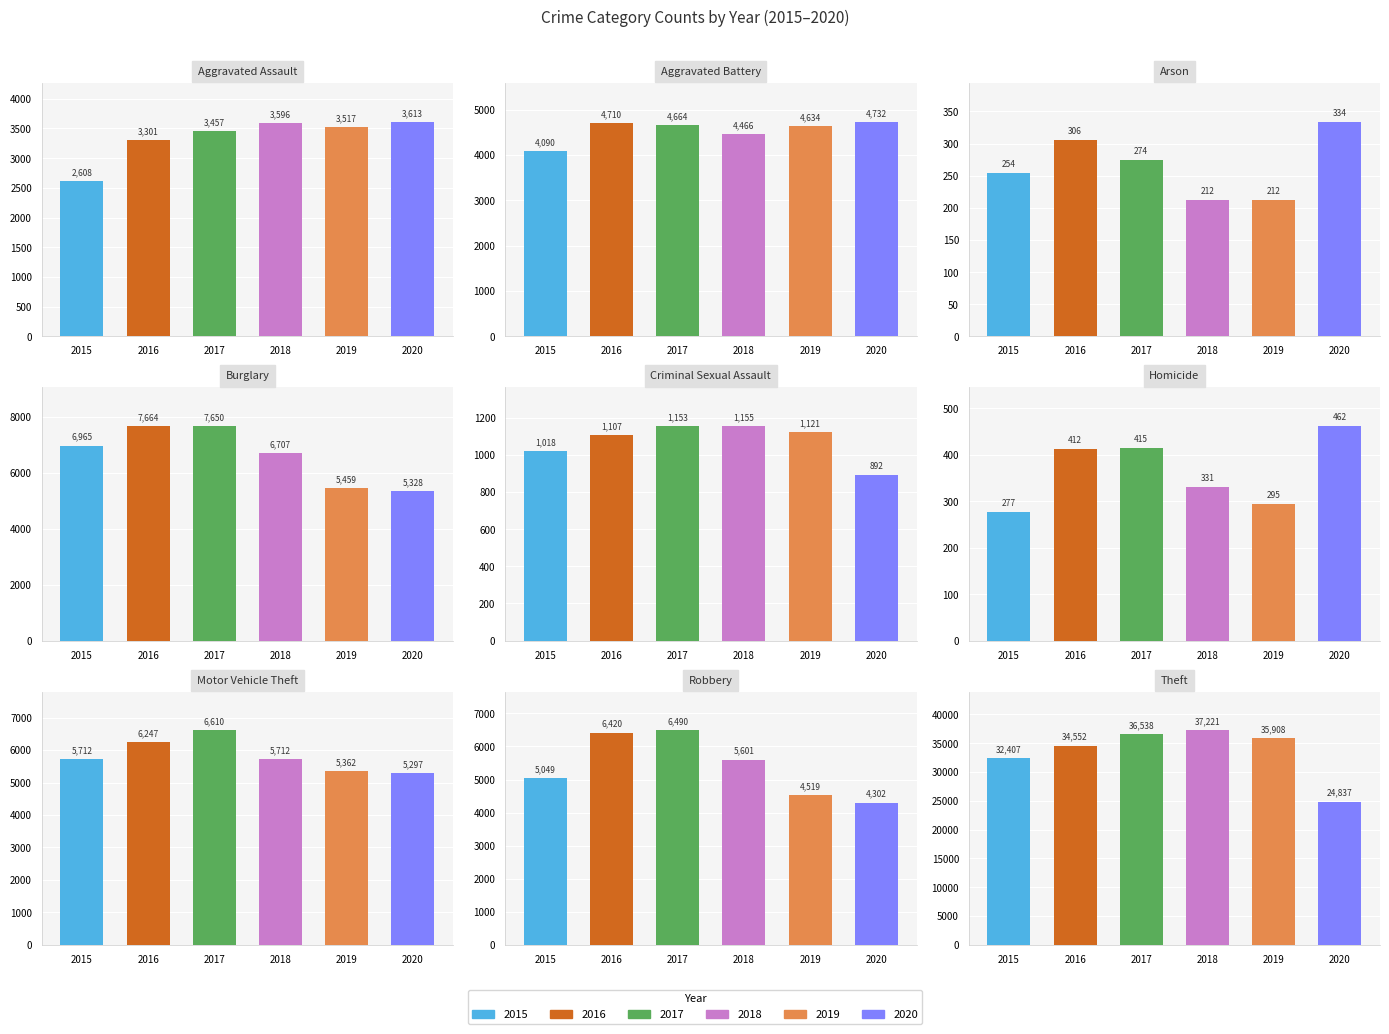

What are all the series names shown in the legend?

2015, 2016, 2017, 2018, 2019, 2020